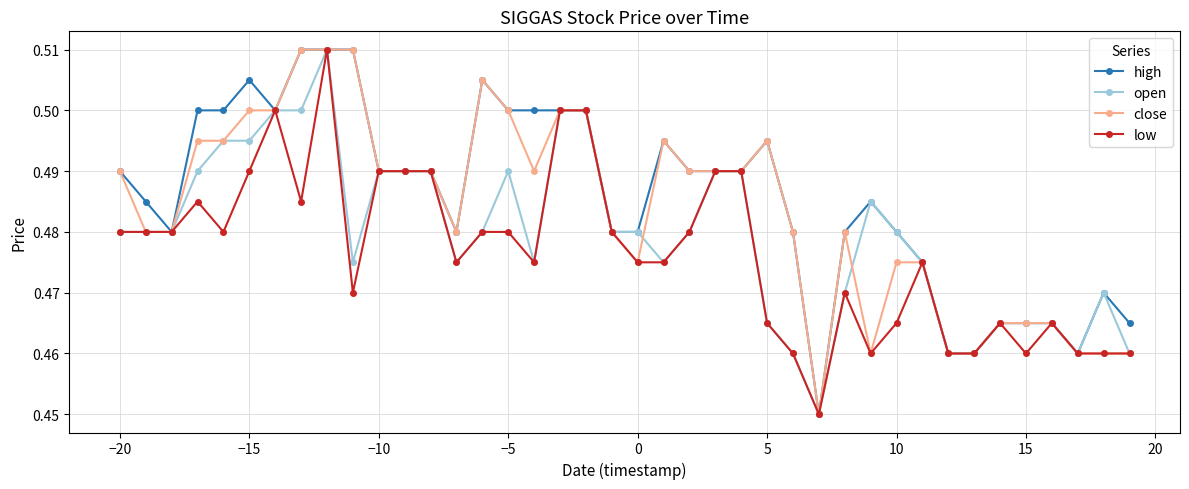

True or false: high has more than 2 interior local peaks.

True